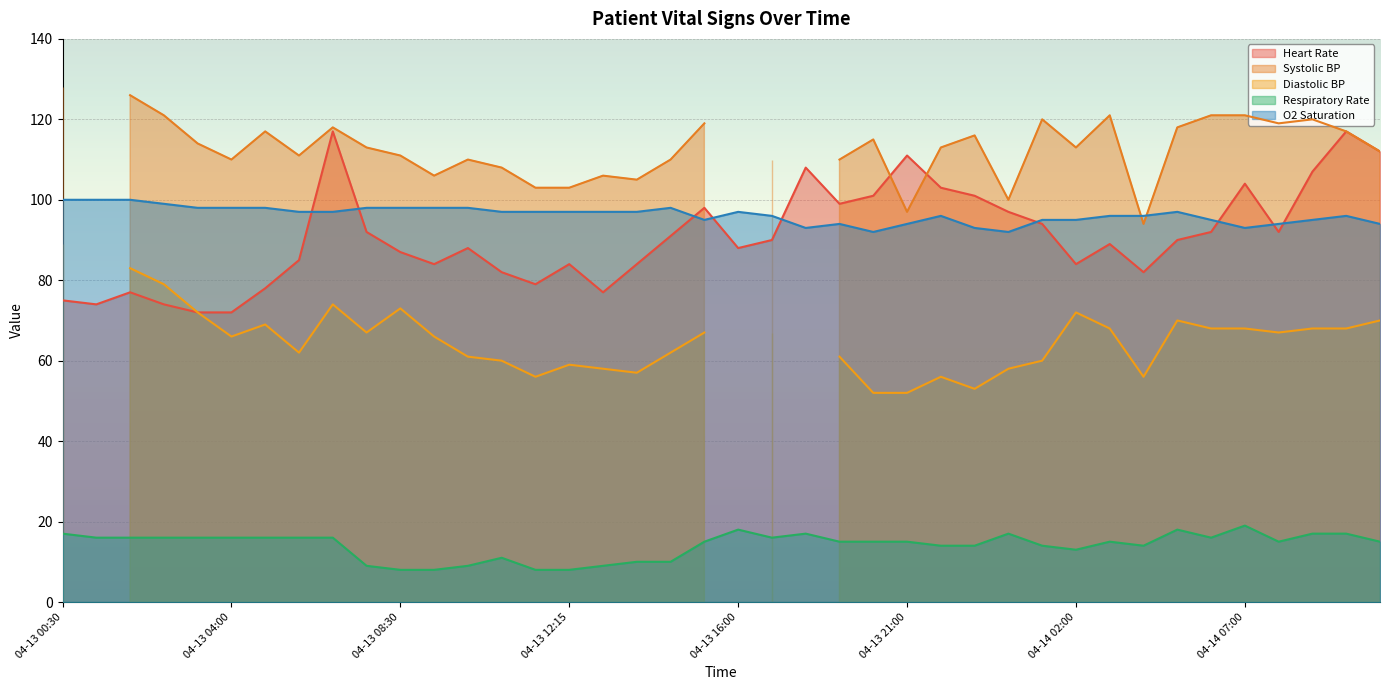

True or false: Heart Rate and Respiratory Rate cross at least once.

False